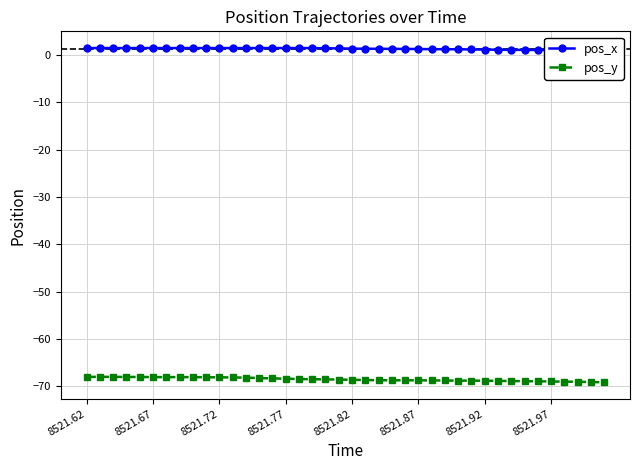

At which label is pos_y closest to -68?

8521.62